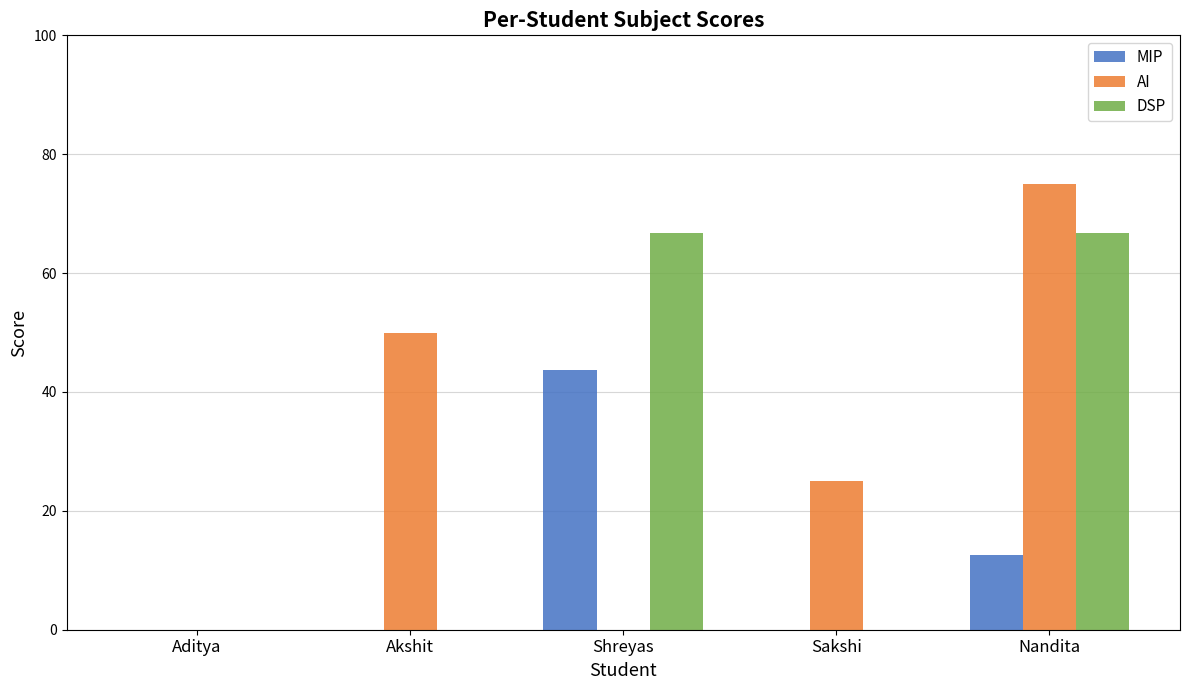

Reading left to right, what are all the values shown in this chart?

MIP: 0.0	0.0	43.8	0.0	12.5
AI: 0.0	50.0	0.0	25.0	75.0
DSP: 0.0	0.0	66.7	0.0	66.7